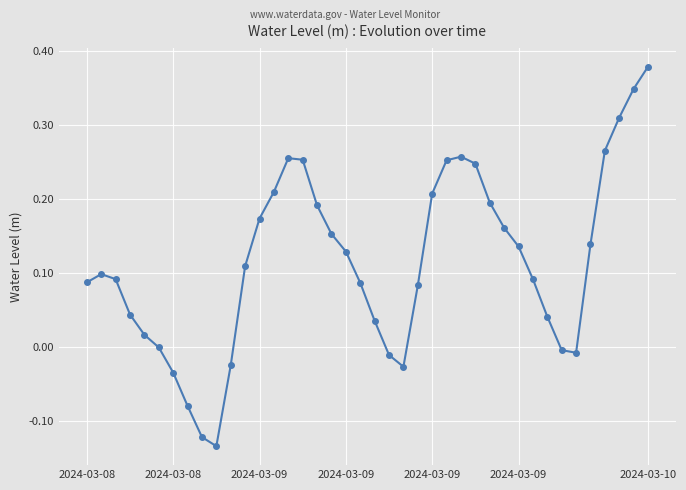

What is the difference between the maximum and minimum values?

0.5